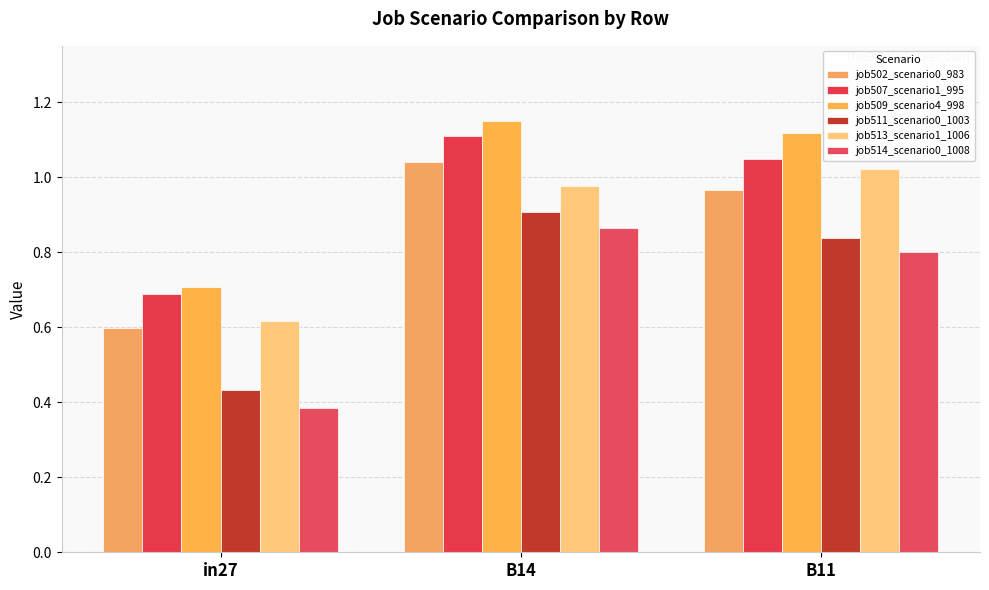

Which series changed the most between B14 and B11?

job502_scenario0_983